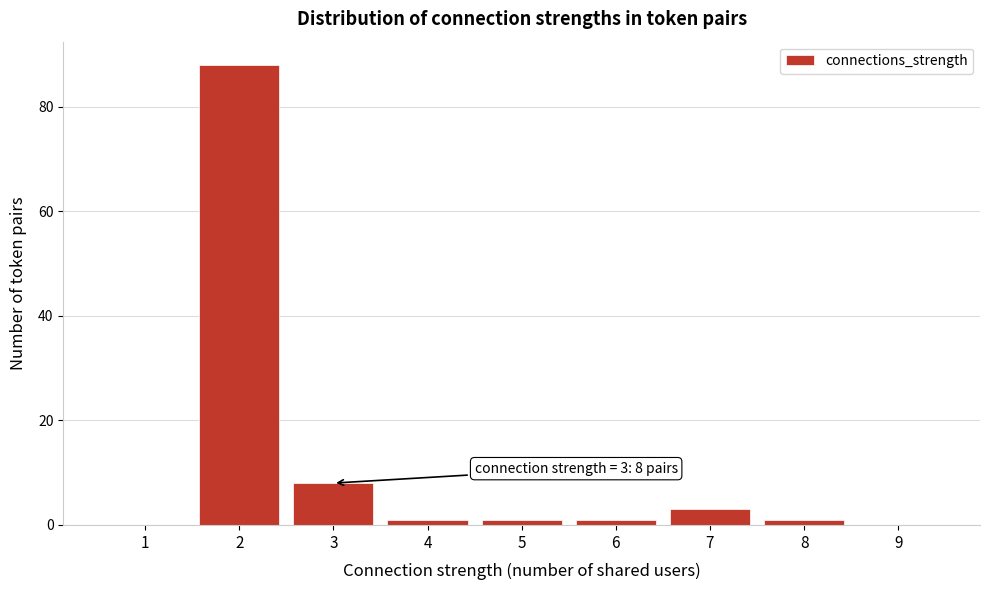

Which range on the x-axis has the tallest bar?

1.5 to 2.5